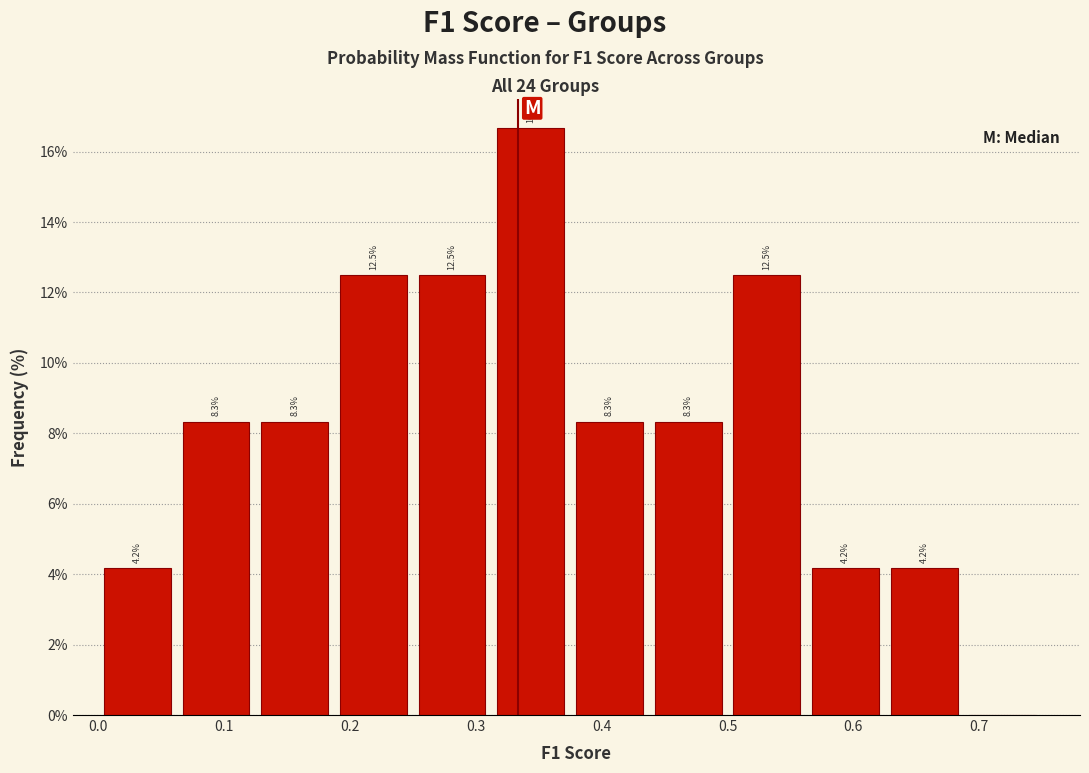

Which range on the x-axis has the tallest bar?

0.31 to 0.38